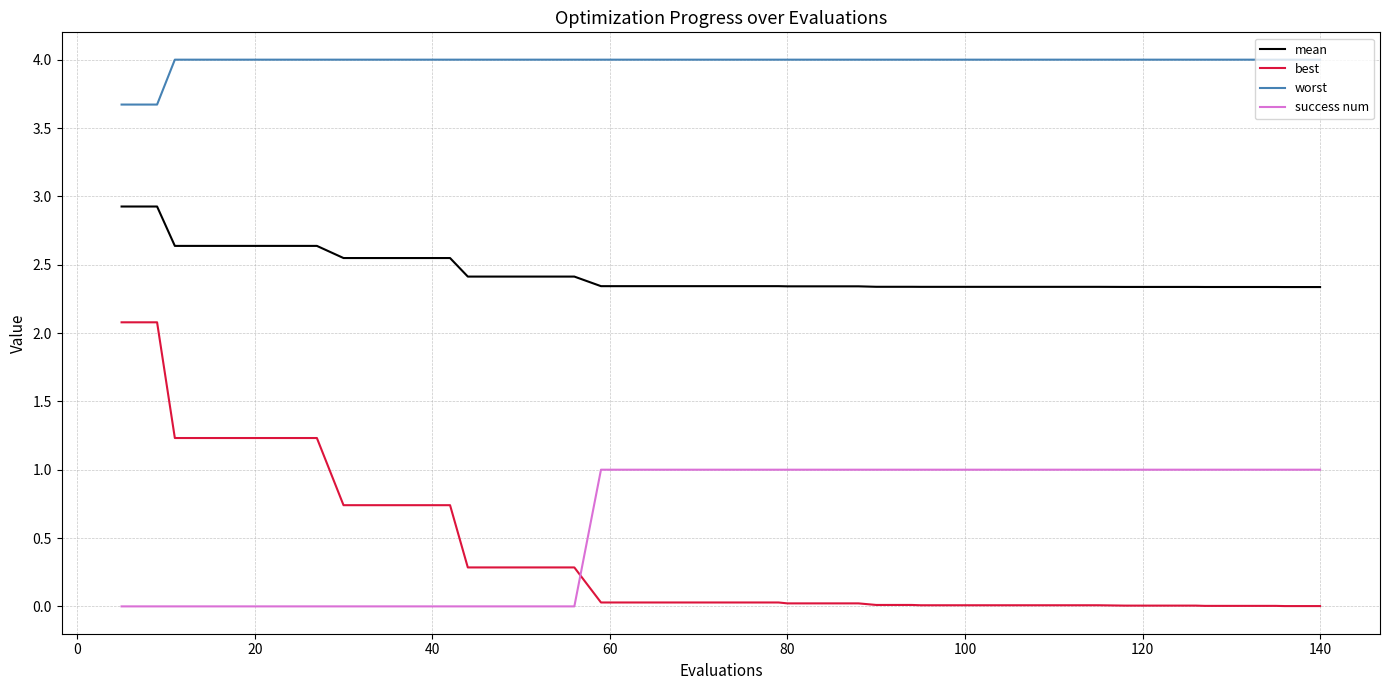

What is the highest value of the best series?

2.1